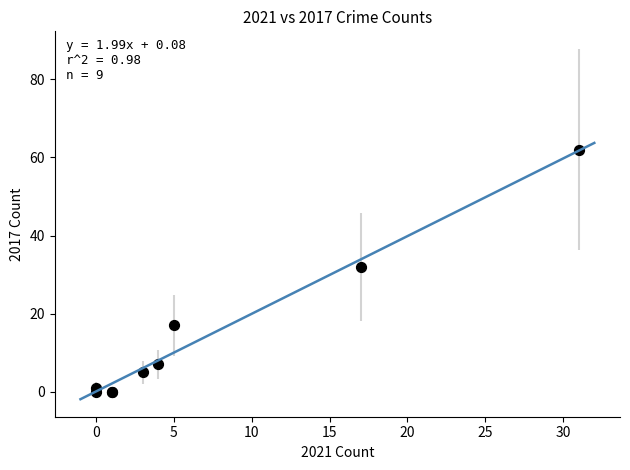

What Y value in the scatter plot is closest to 31?

32